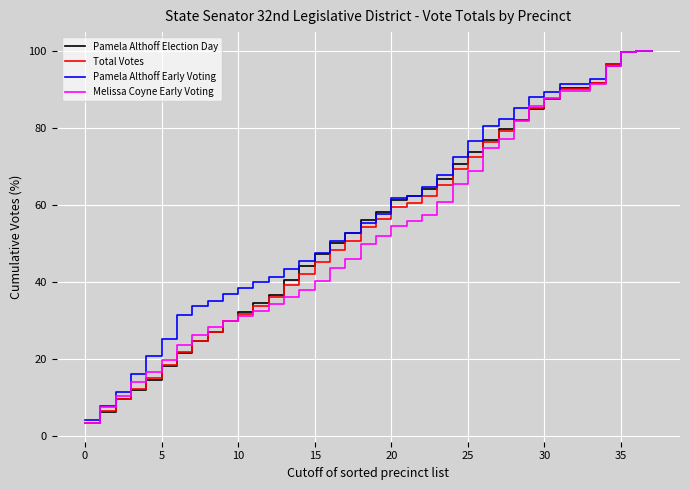

What is the minimum value for Pamela Althoff Election Day?

3.4